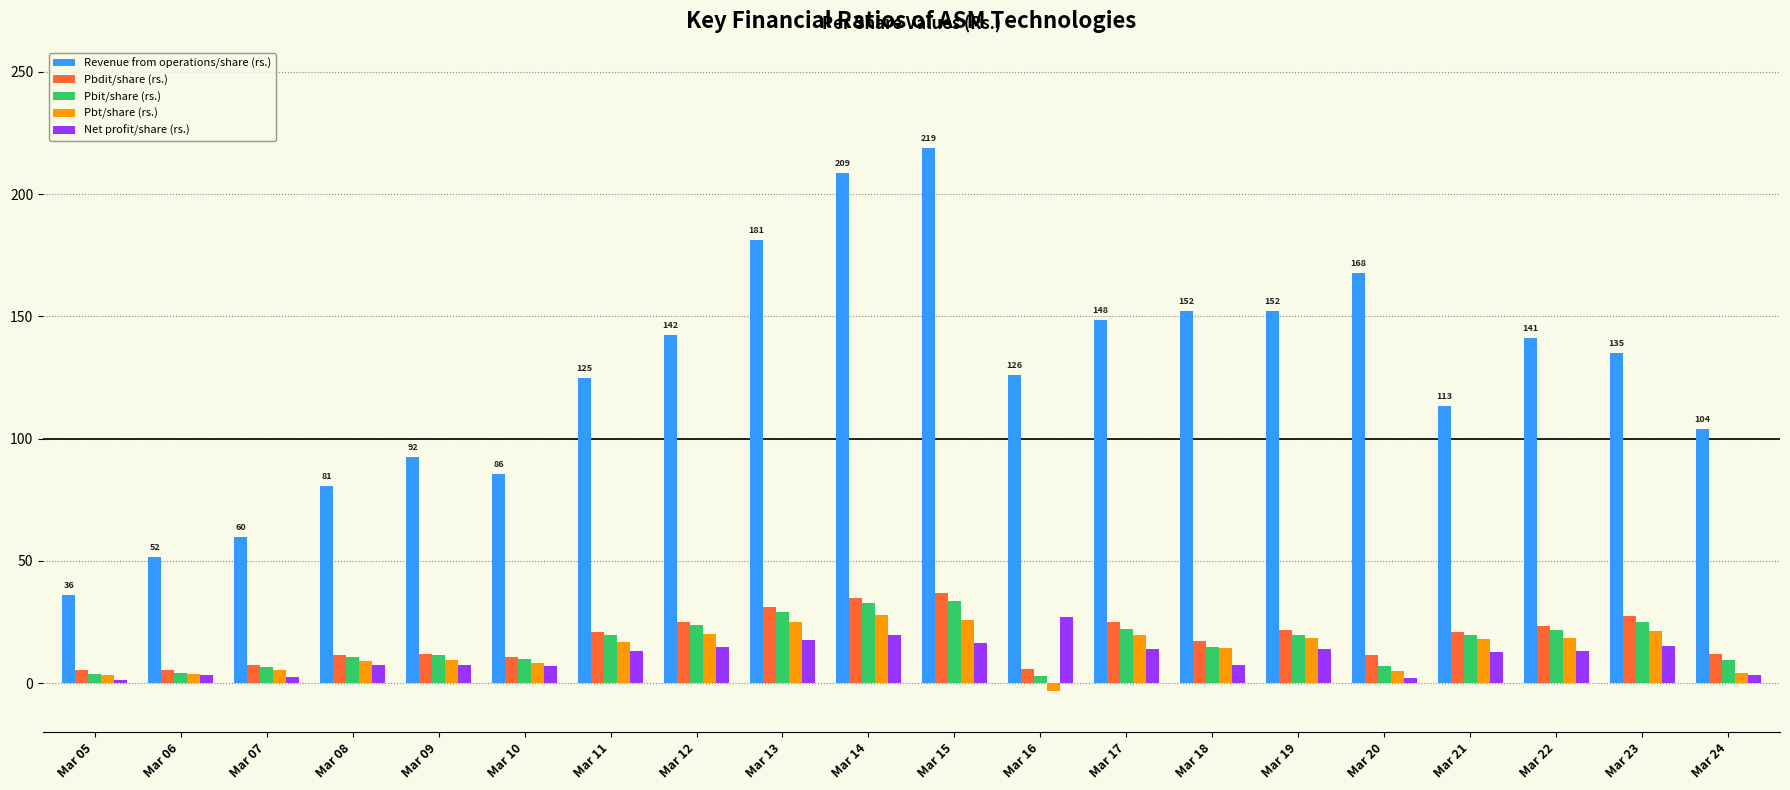

Is it true that Revenue from operations/share (rs.) equals 41.7 at Mar 10?

False